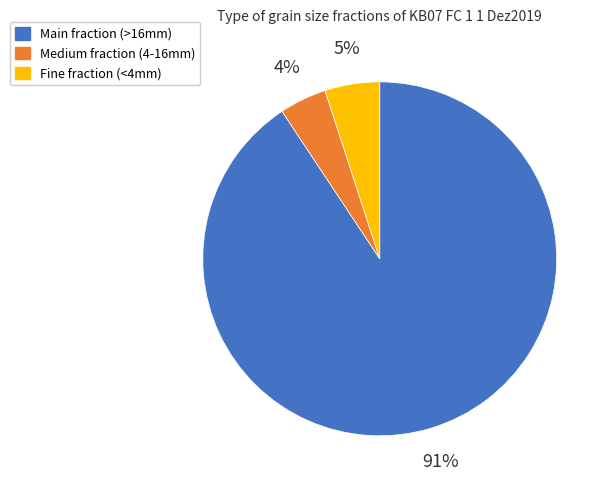

Which has a higher value, Fine fraction (<4mm) or Main fraction (>16mm)?

Main fraction (>16mm)